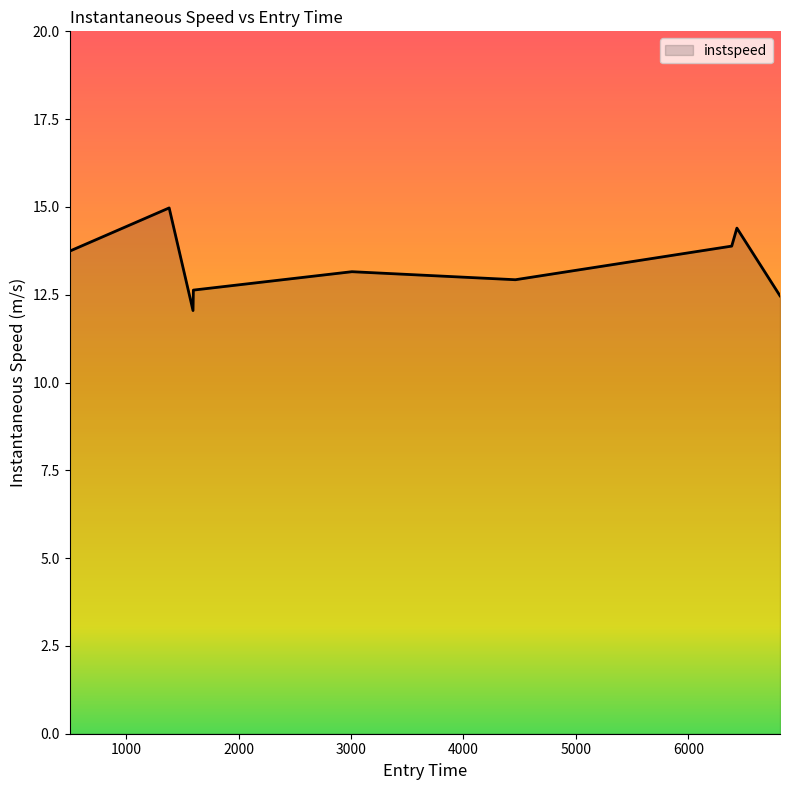

What is the greatest value displayed?

15.0